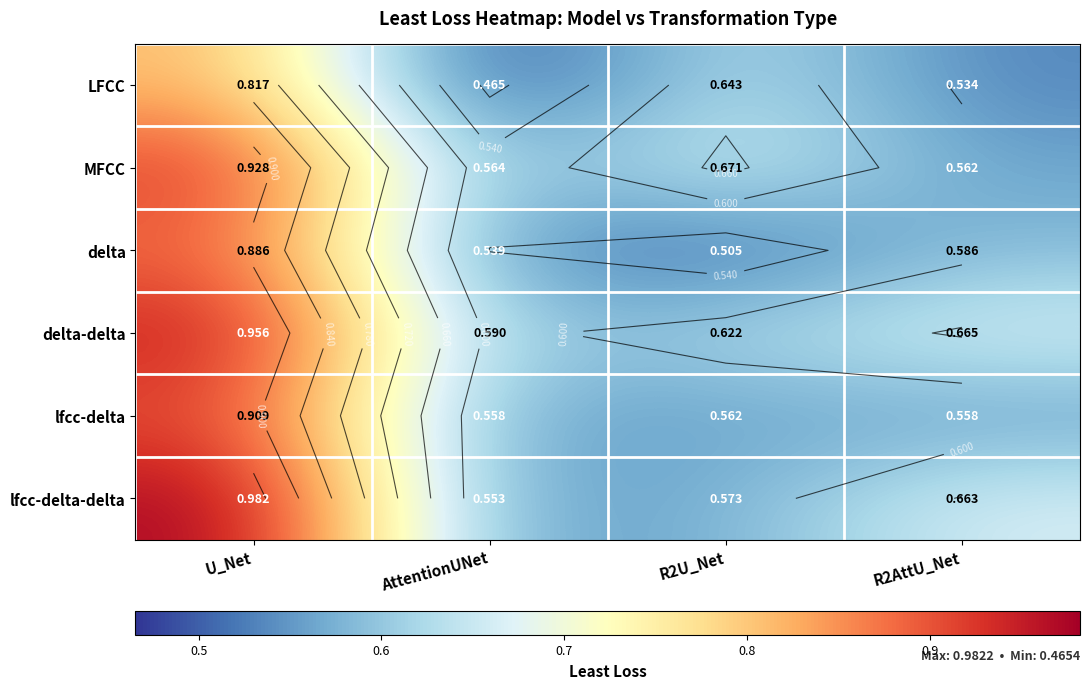

Rank the series at R2AttU_Net from highest to lowest value.

delta-delta, lfcc-delta-delta, delta, MFCC, lfcc-delta, LFCC